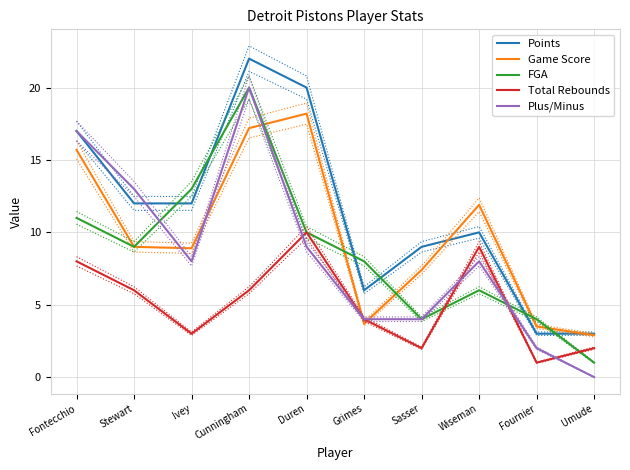

What is the difference between the maximum and second lowest values in the FGA series?

16.0